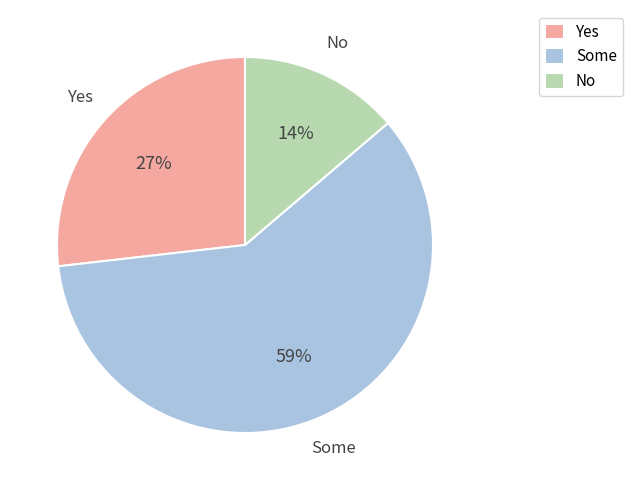

Does any single category account for the majority?

Yes